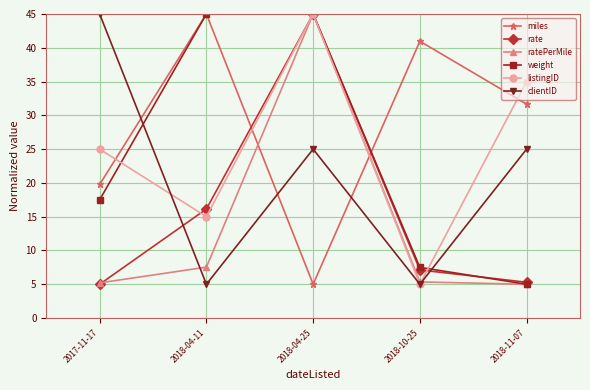

What is the difference between the maximum and minimum values in the ratePerMile series?

40.0